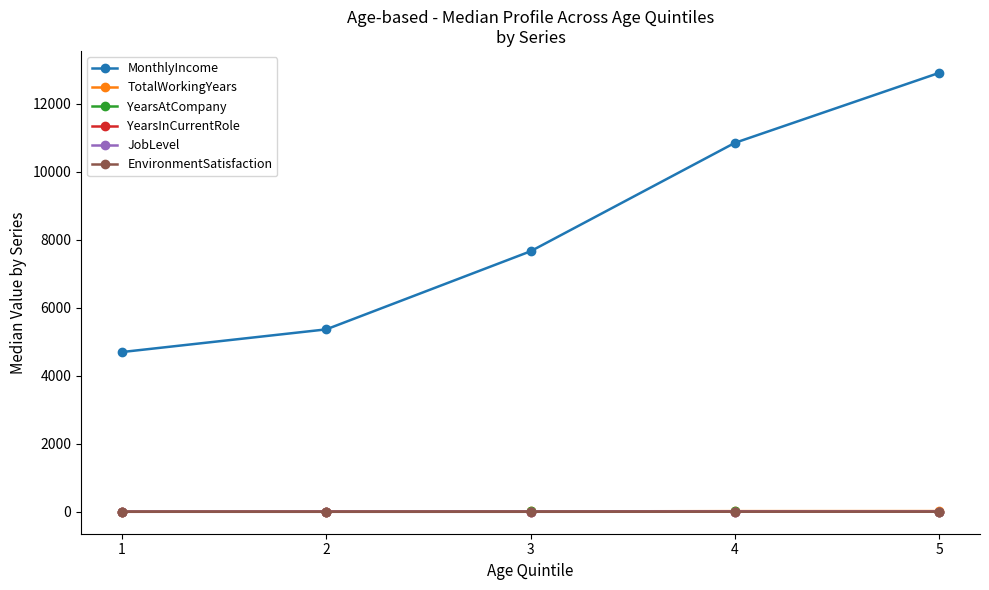

What is the value of the EnvironmentSatisfaction point at the 5th from the left?

3.5